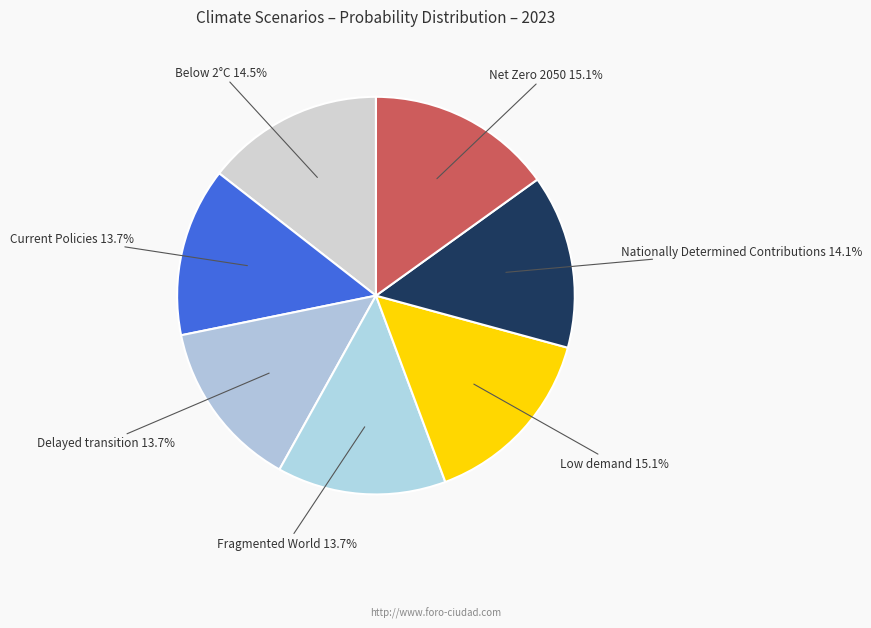

How many slices are in this pie chart?

7